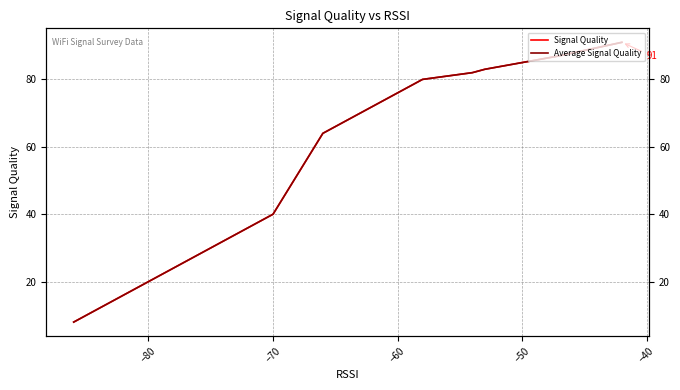

How many data points in Signal Quality are above 64?

11